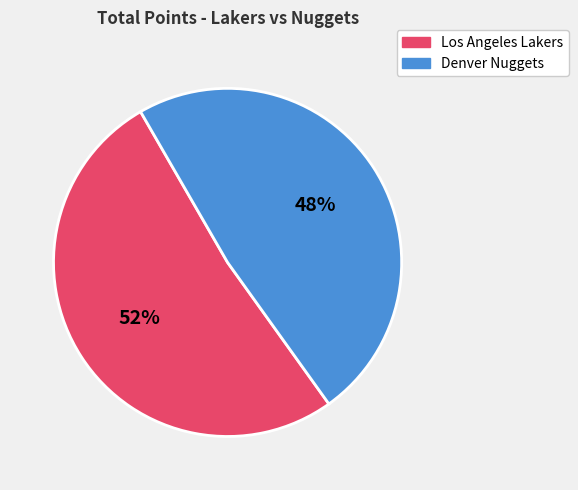

What is the smallest slice in the pie chart?

Denver Nuggets